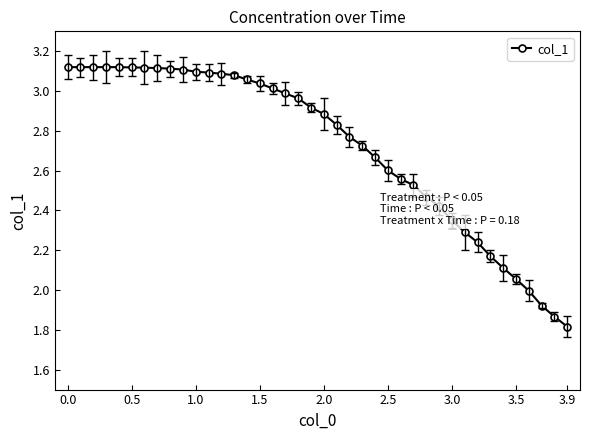

How many lines are shown in the chart?

1